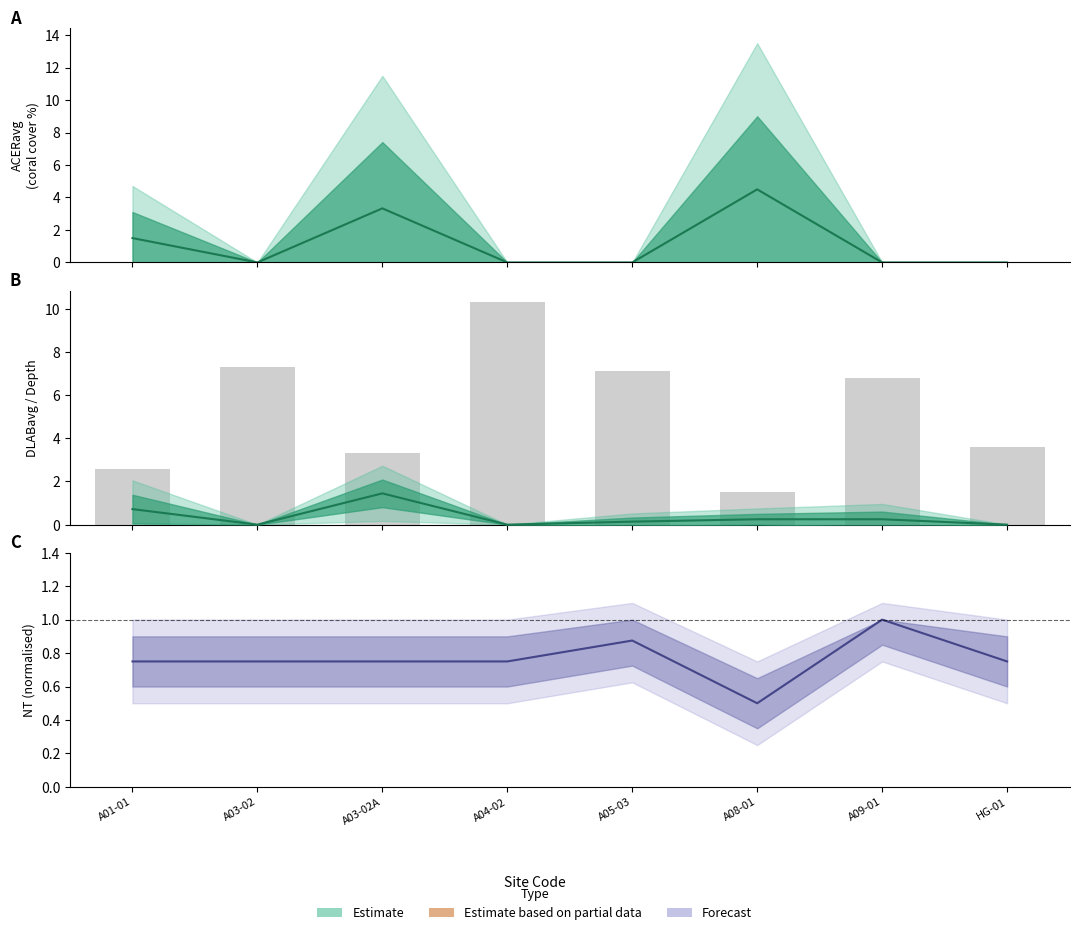

What is the value of the DLABavg bar at the 6th from the left?

0.2